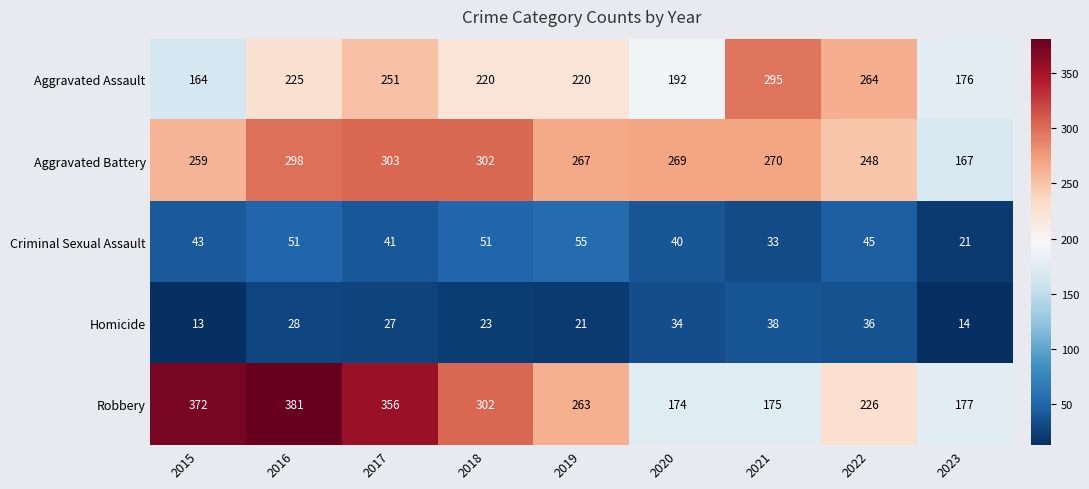

What is the difference between the highest and lowest values at 2015?

359